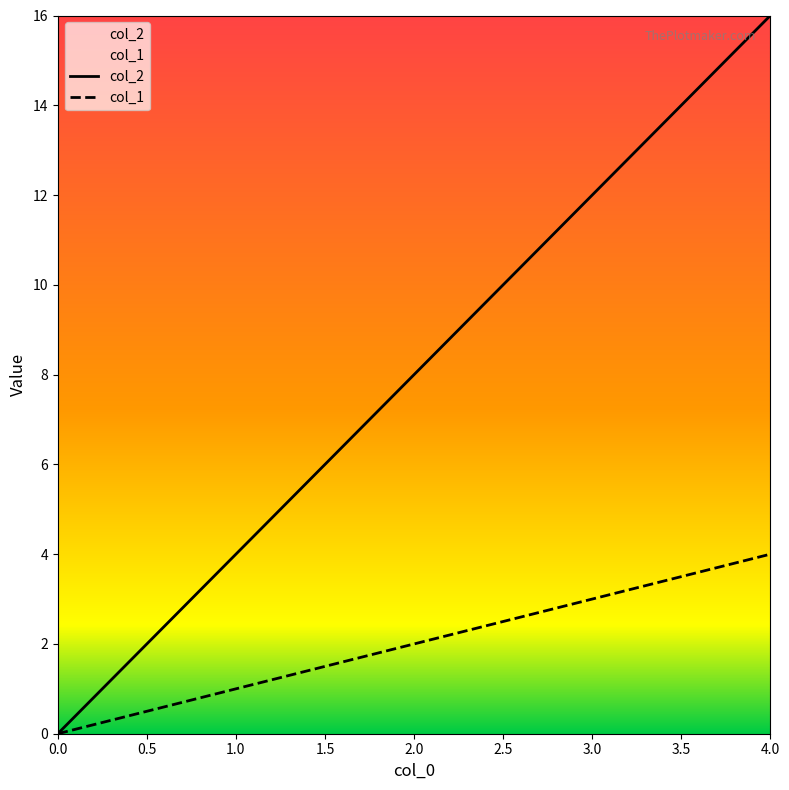

What are all the series names shown in the legend?

col_2, col_1